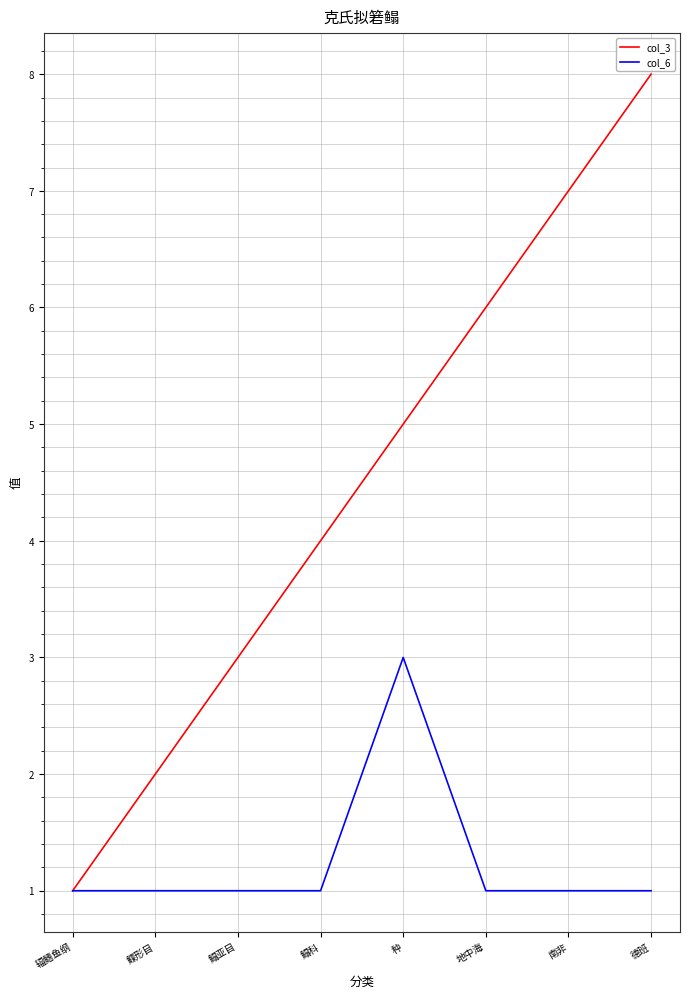

Reading right to left, extract all data points from this chart.

col_3: 8	7	6	5	4	3	2	1
col_6: 1	1	1	3	1	1	1	1